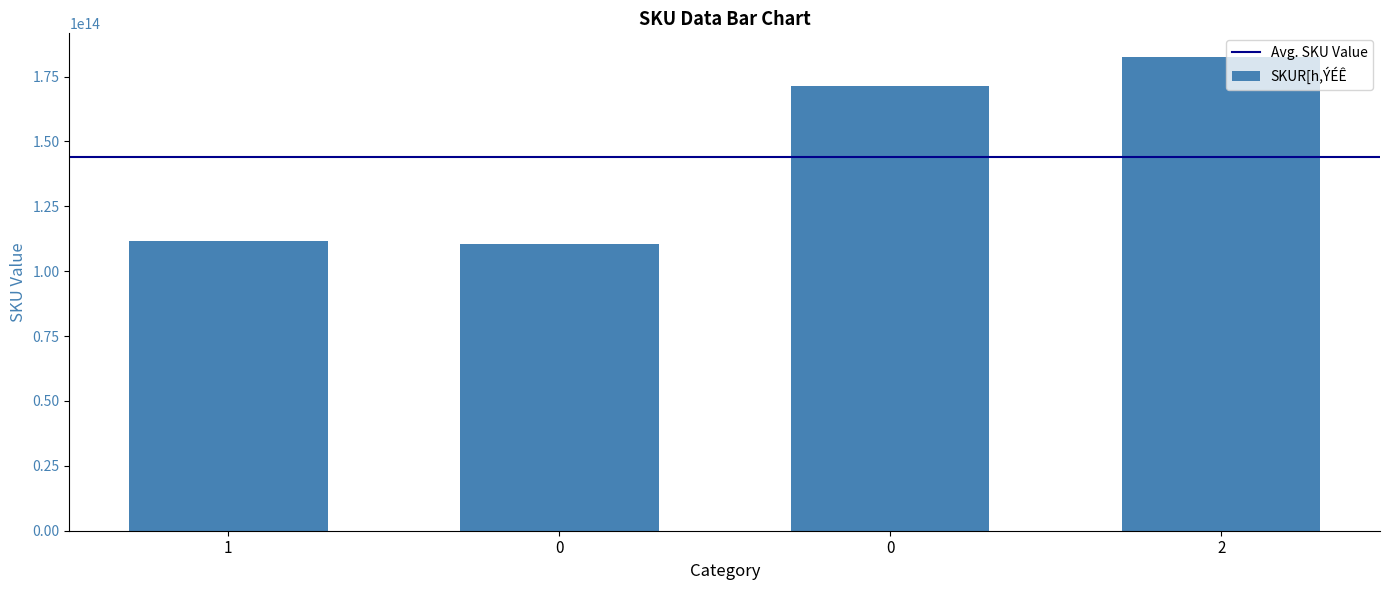

How many values are below 171512030275018?

2